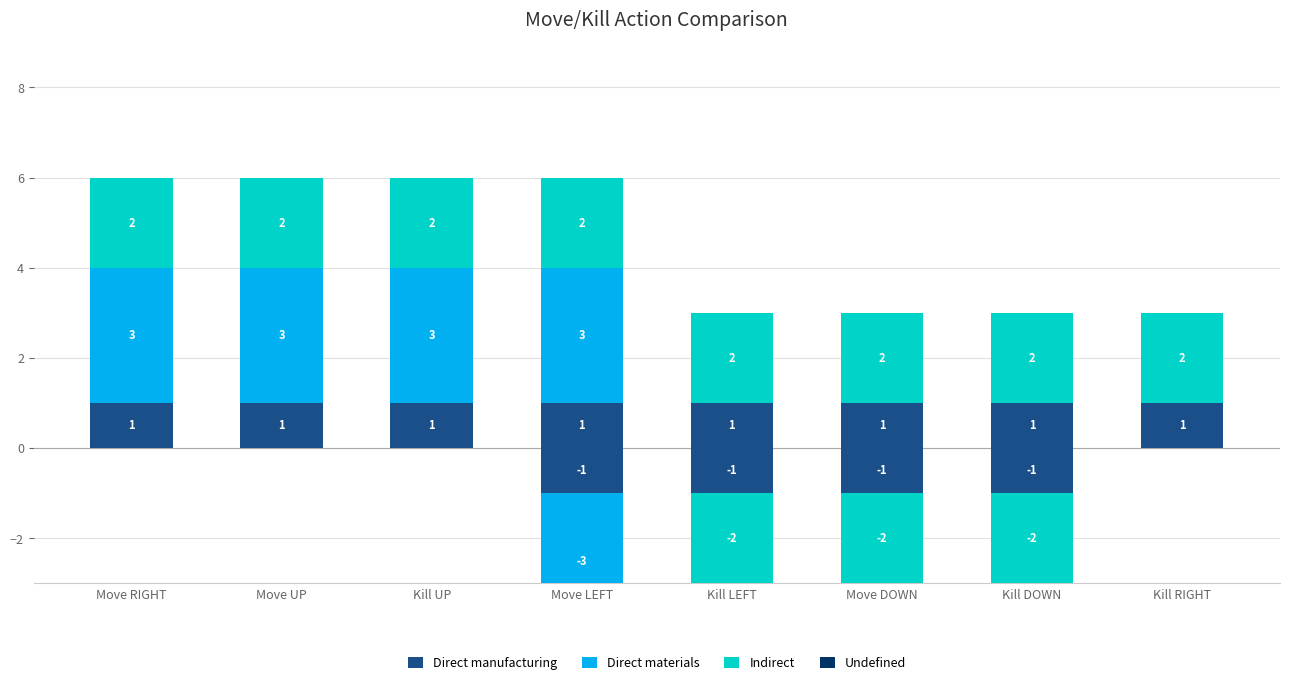

At how many categories does at least one series exceed 1?

8